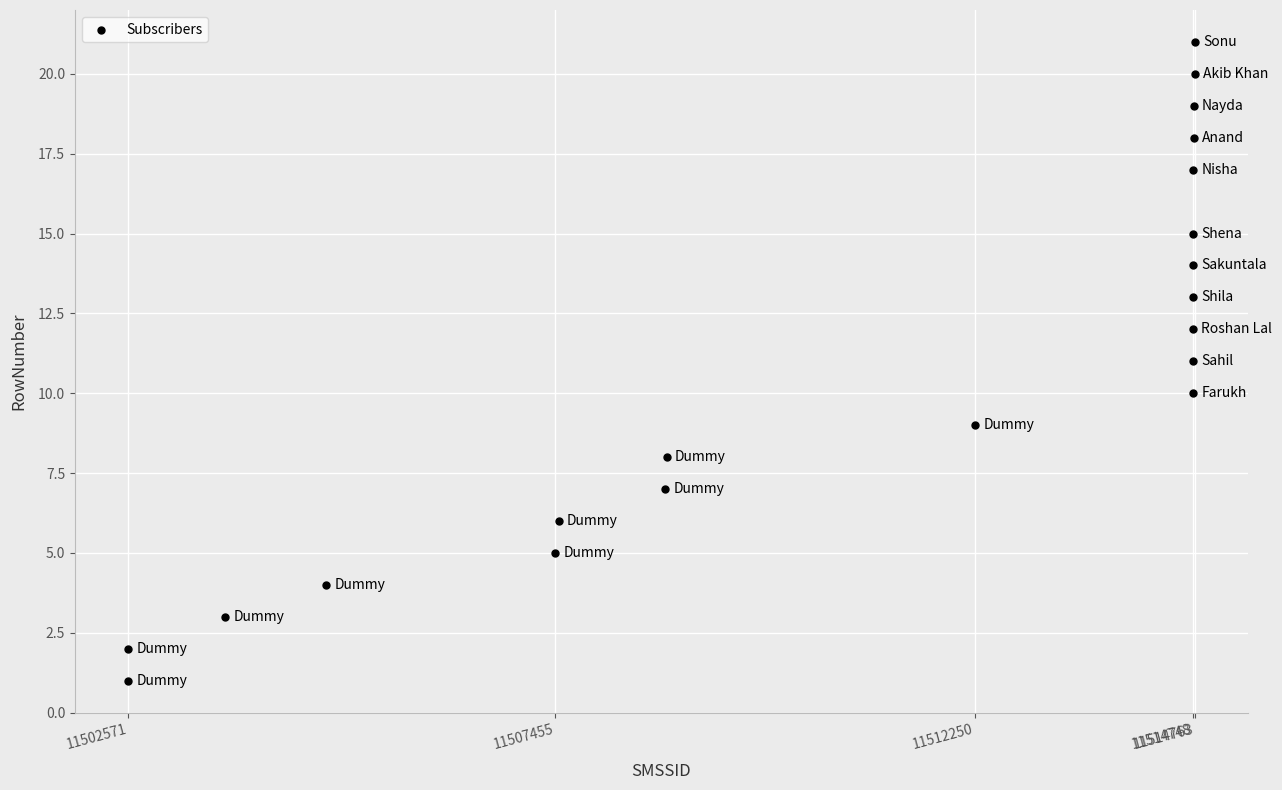

What is the range of Y values (max minus min)?

20